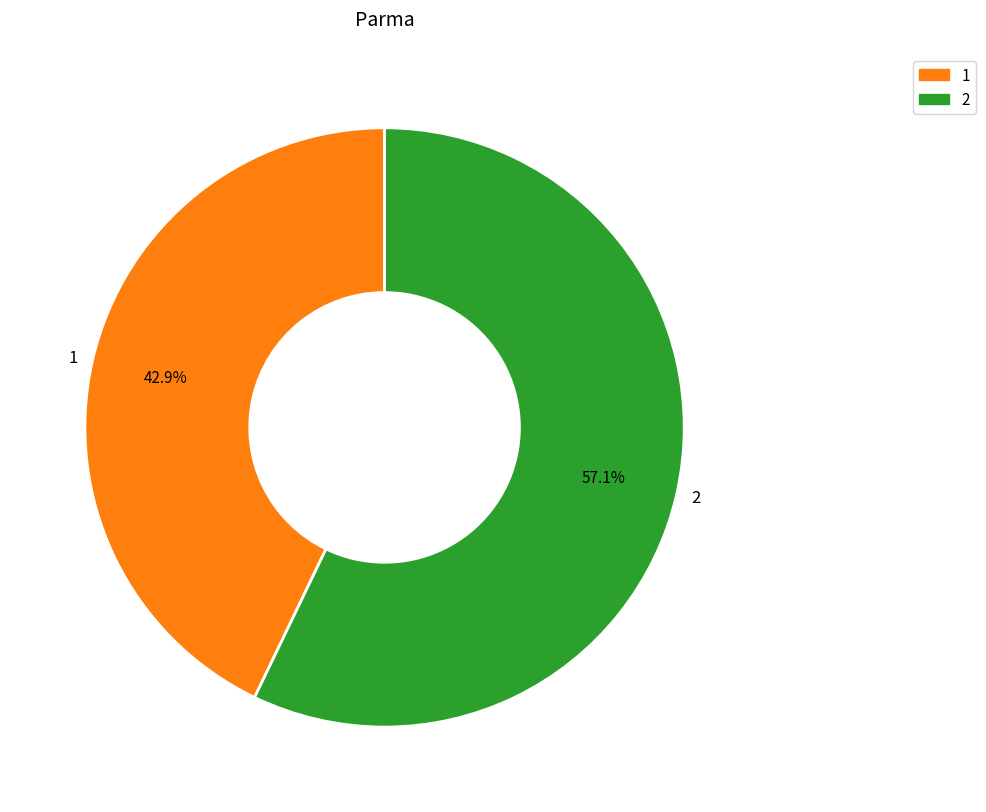

To the nearest percent, what is the combined percentage of 2 and 1?

100%